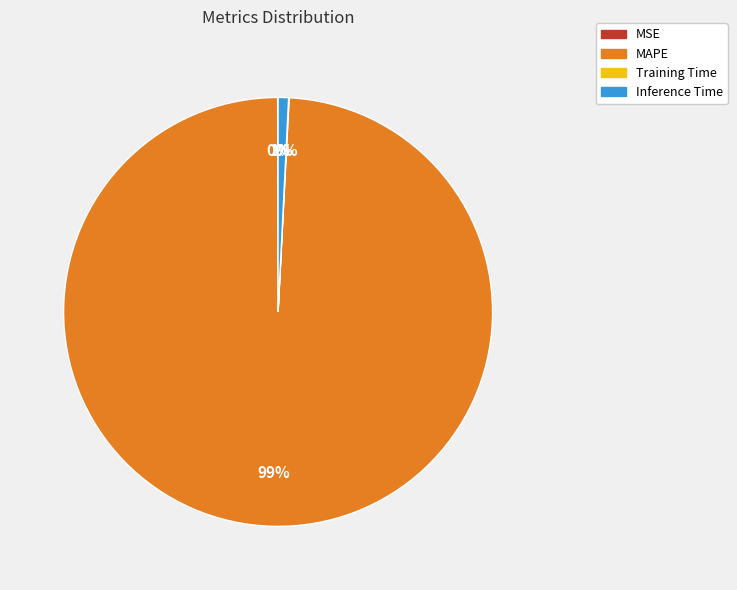

Does MAPE represent more than half of the total?

Yes